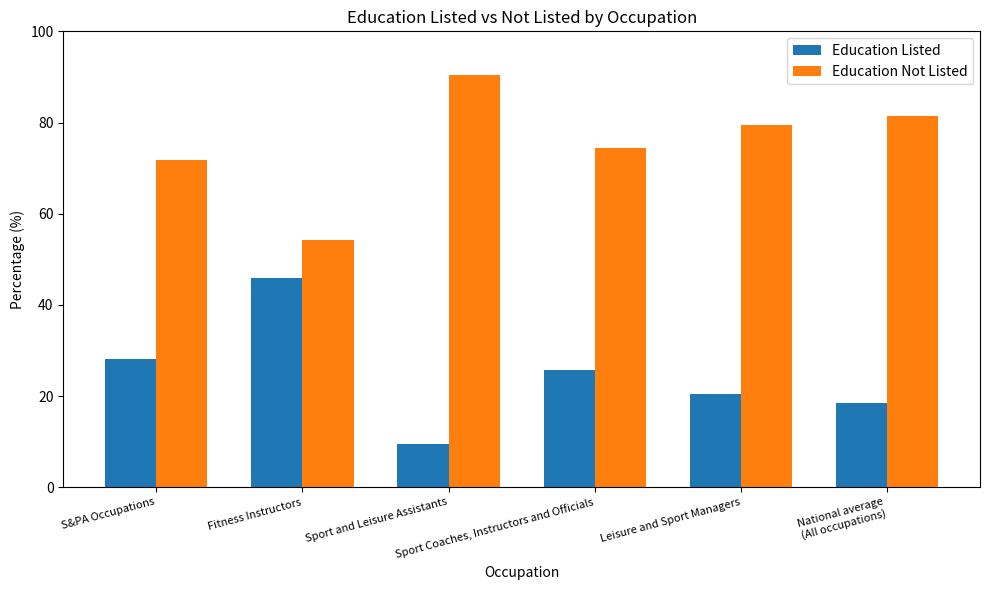

List the series in order of their peak value, highest first.

Education Not Listed, Education Listed